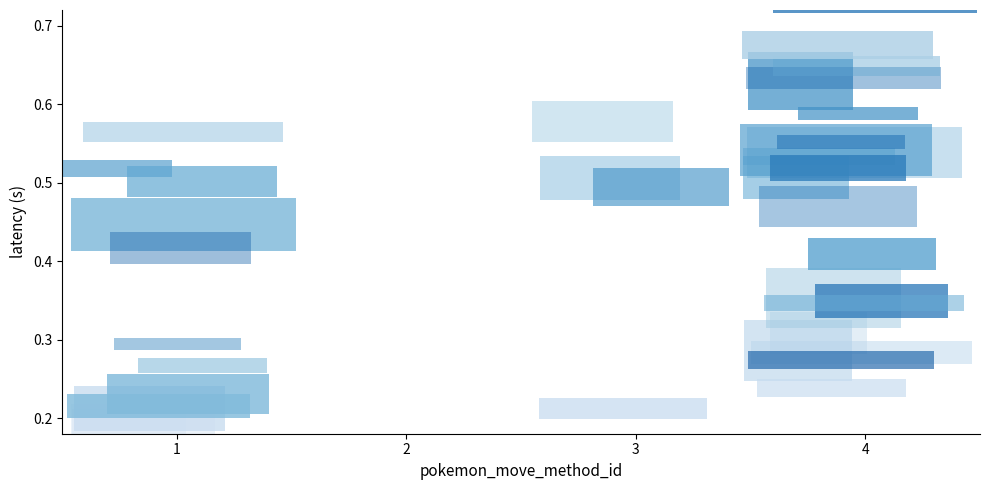

Is it true that 182 equals -1 at method_2?

False